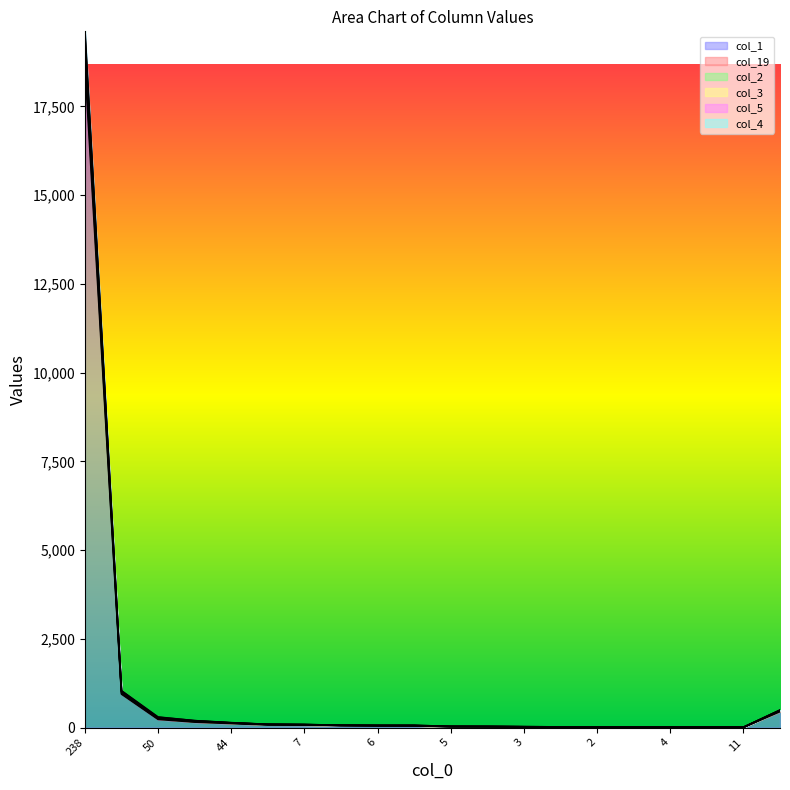

Where does the col_1 series first go above 49?

238